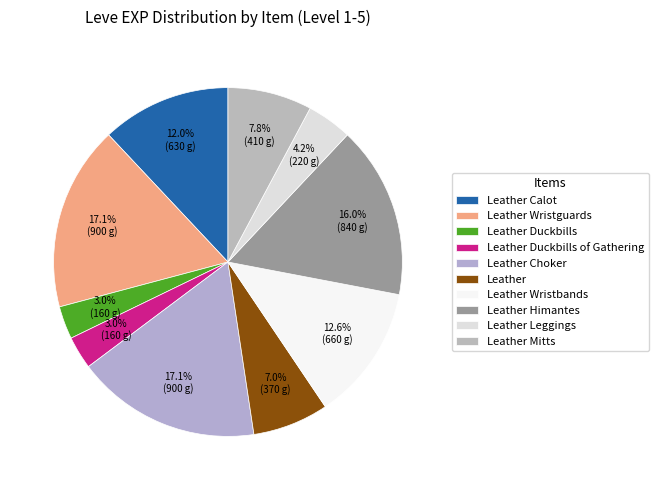

Is it true that Leather Wristguards is 12% of the pie?

False